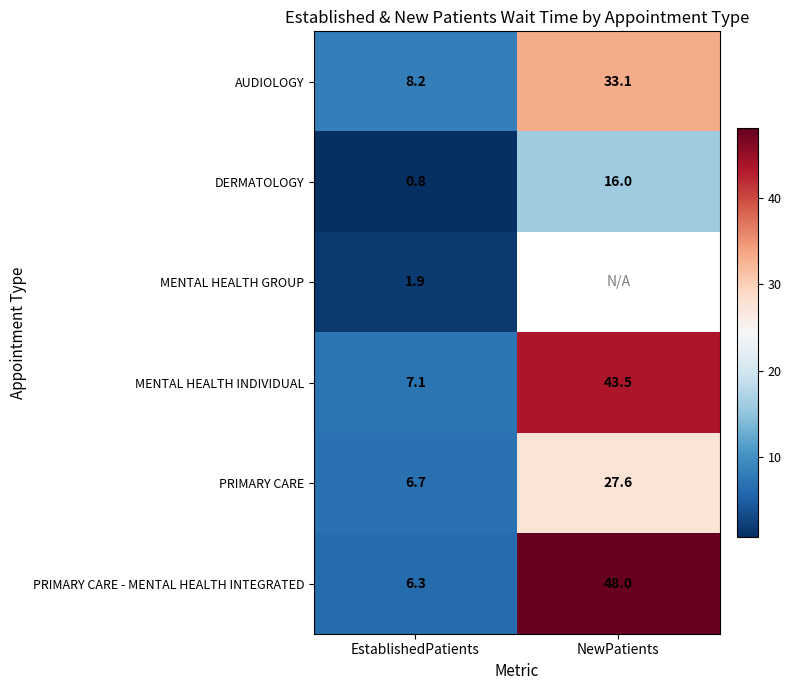

Is the value of AUDIOLOGY at NewPatients greater than the value of MENTAL HEALTH GROUP at EstablishedPatients?

Yes